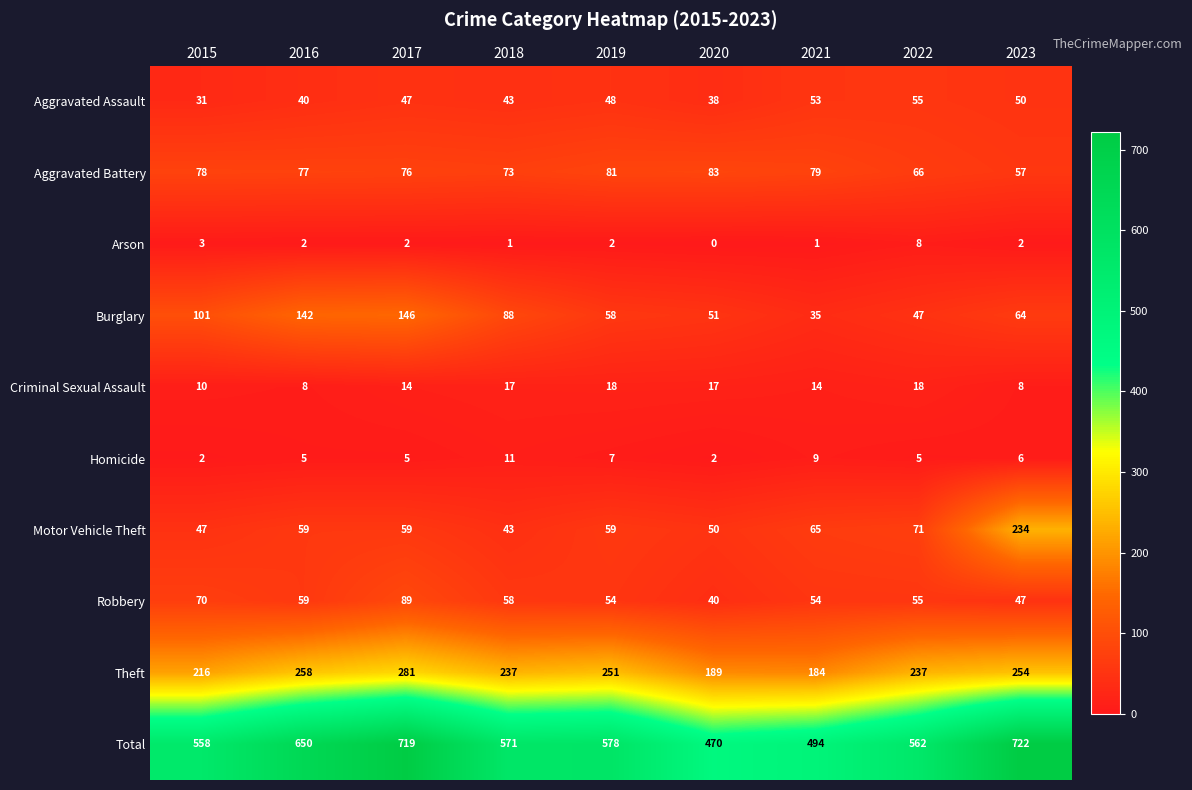

What is the total value across all series at 2016?

1300